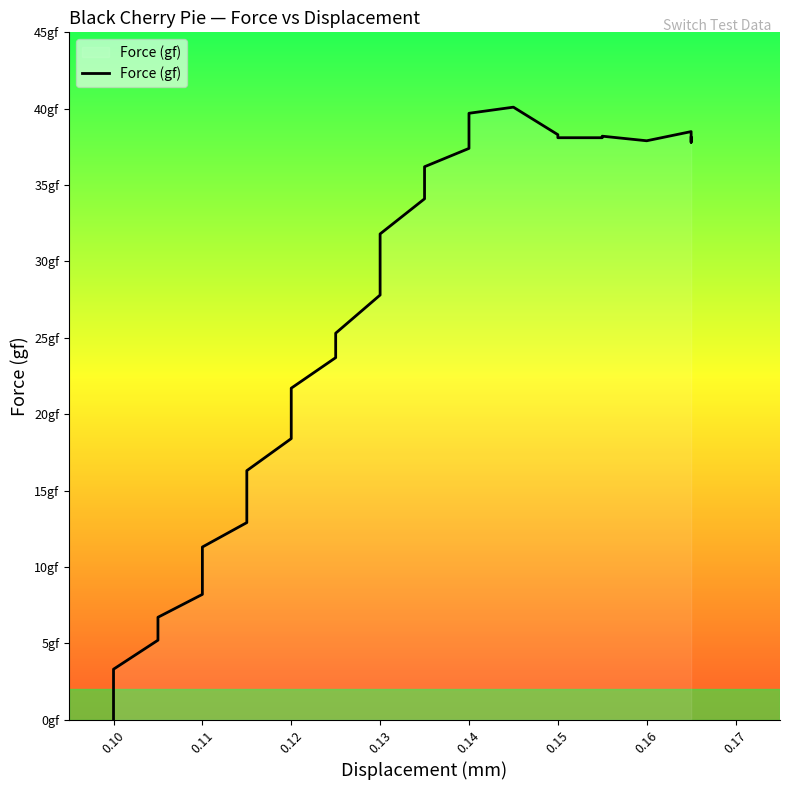

Does the chart display data point markers on the line(s)?

No